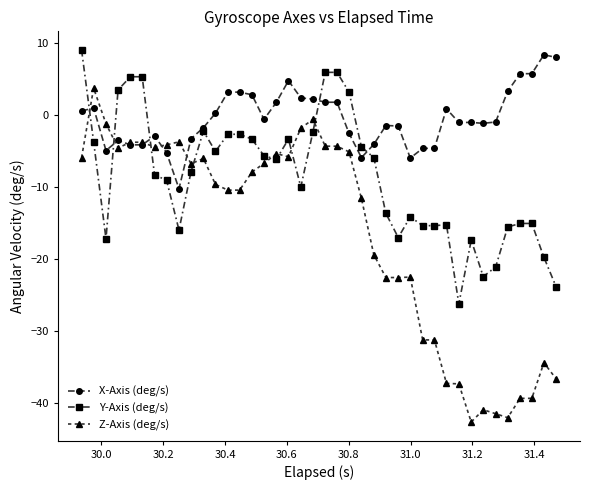

True or false: Z-Axis (deg/s) and X-Axis (deg/s) intersect in this chart.

True